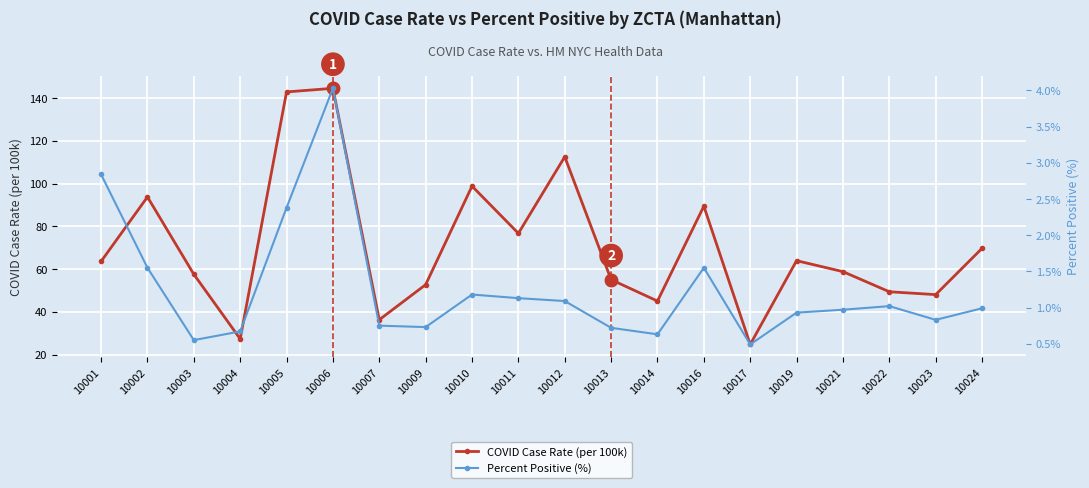

What is the sum of the Percent Positive (%) values at 10003 and 10016?

2.1